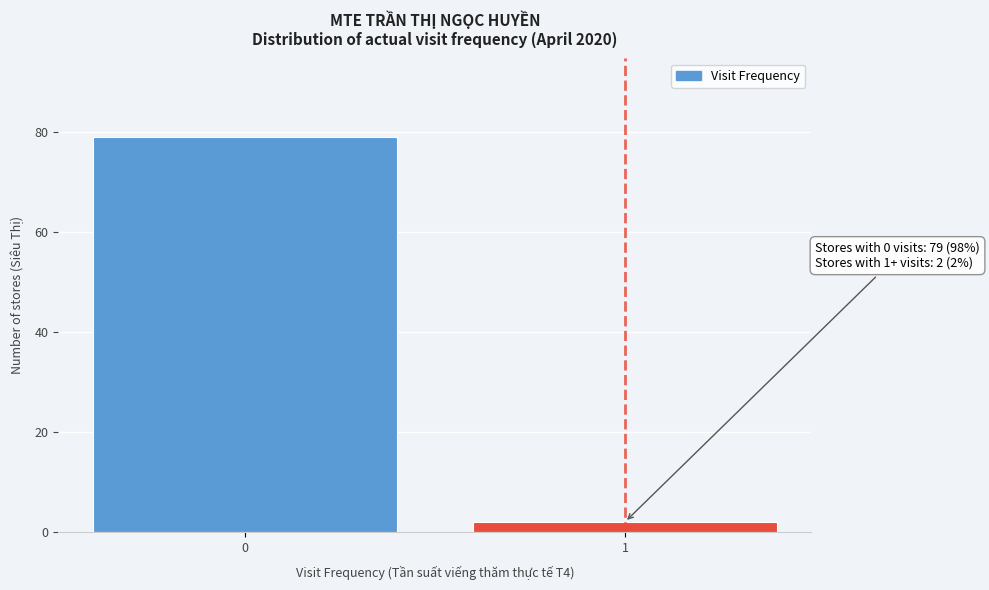

Reading right to left, list all the values displayed in this chart.

1=2	0=79